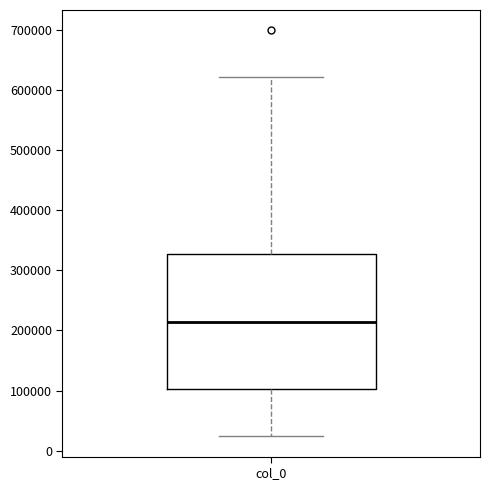

Read this box plot against the y-axis: the position of the median line, the range covered by the box, and the ends of both whiskers. The values are not printed on the chart, so give them approximately, as read against the axis.

median 210000, box 100000 to 330000, whiskers 20000 to 620000